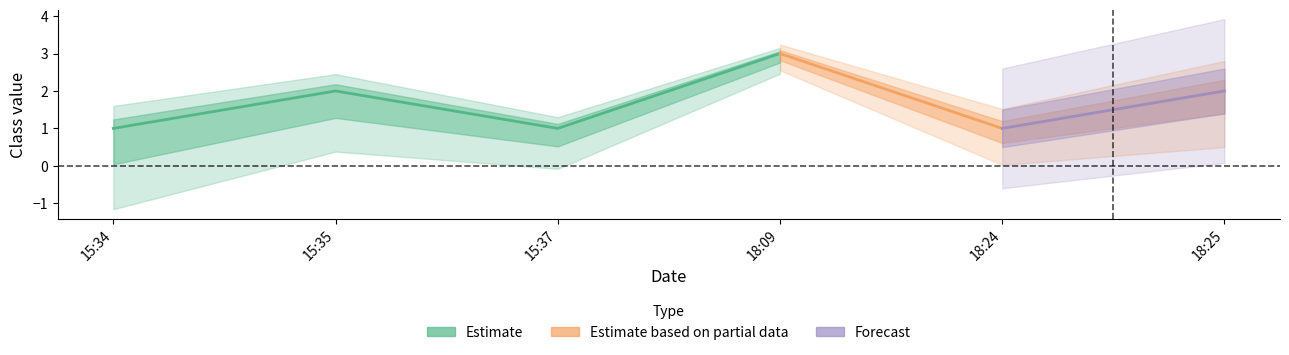

What is the average value?

2